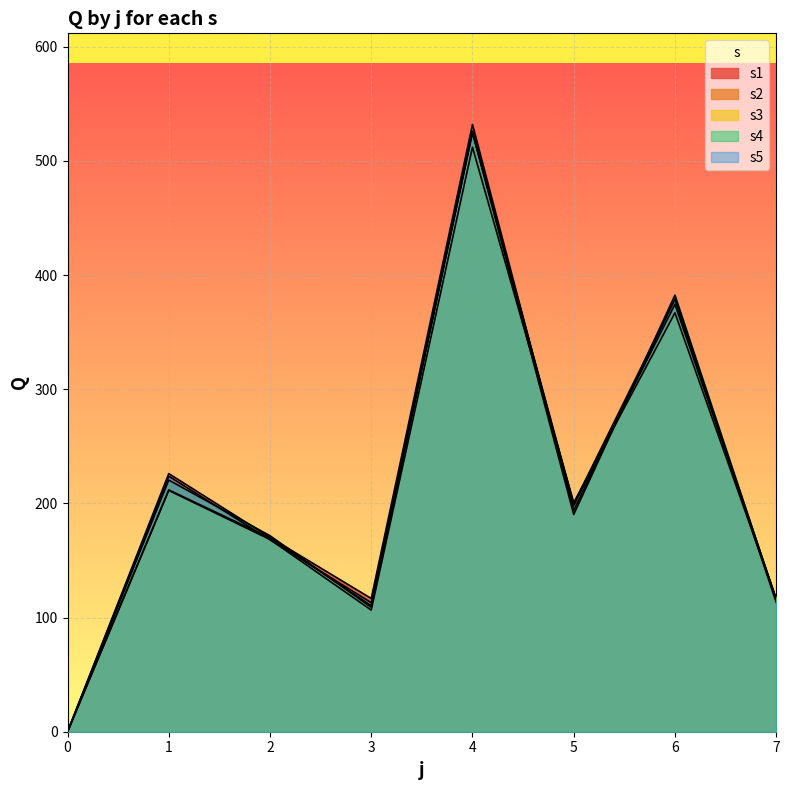

At which label does s2 reach its peak?

4